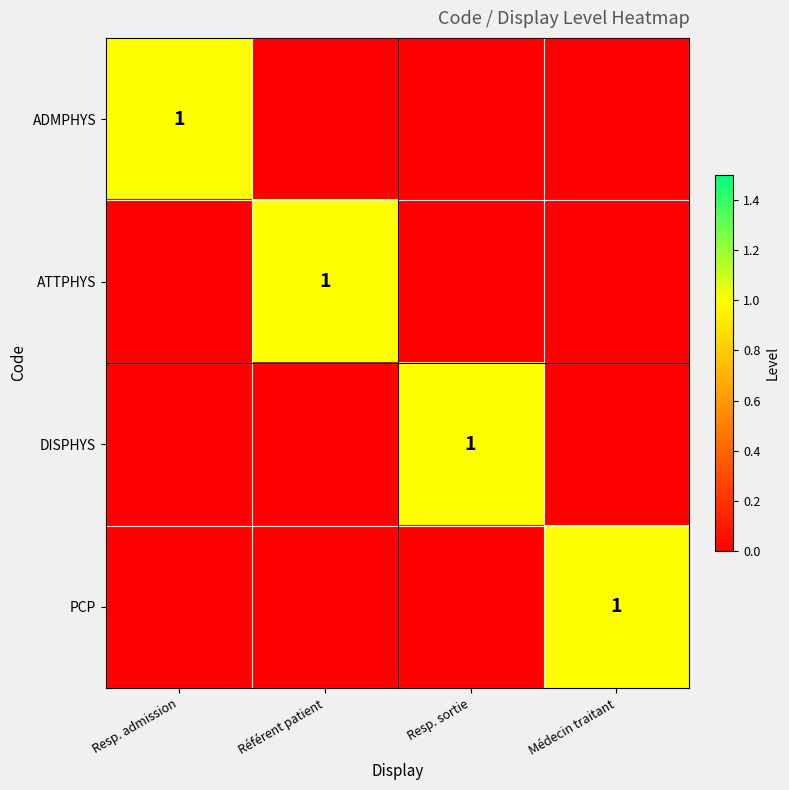

The value of DISPHYS at Resp. sortie is 1. True or false?

True